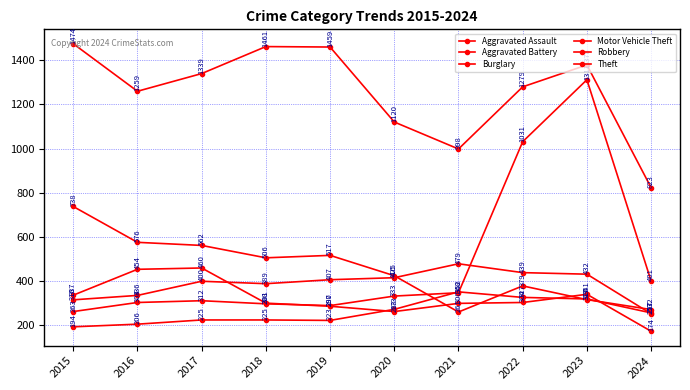

How many values in the Burglary series are below 506?

5